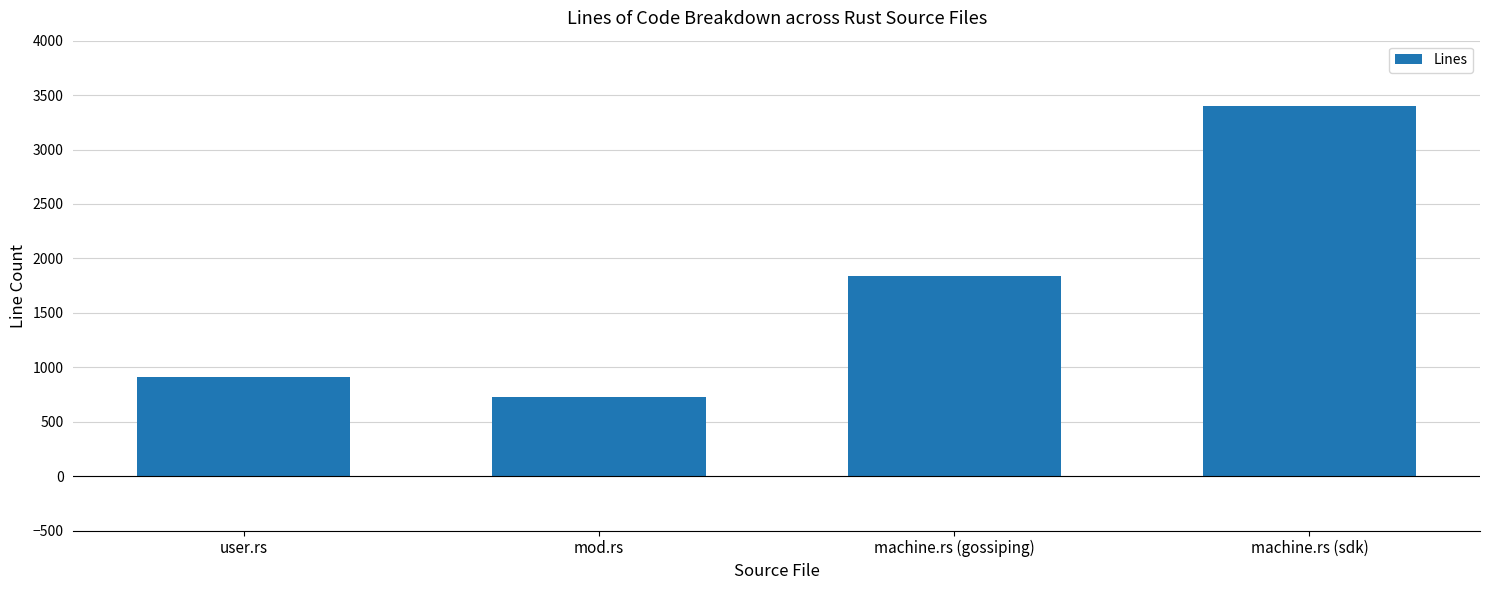

Reading right to left, list all the values displayed in this chart.

3401	1842	725	909